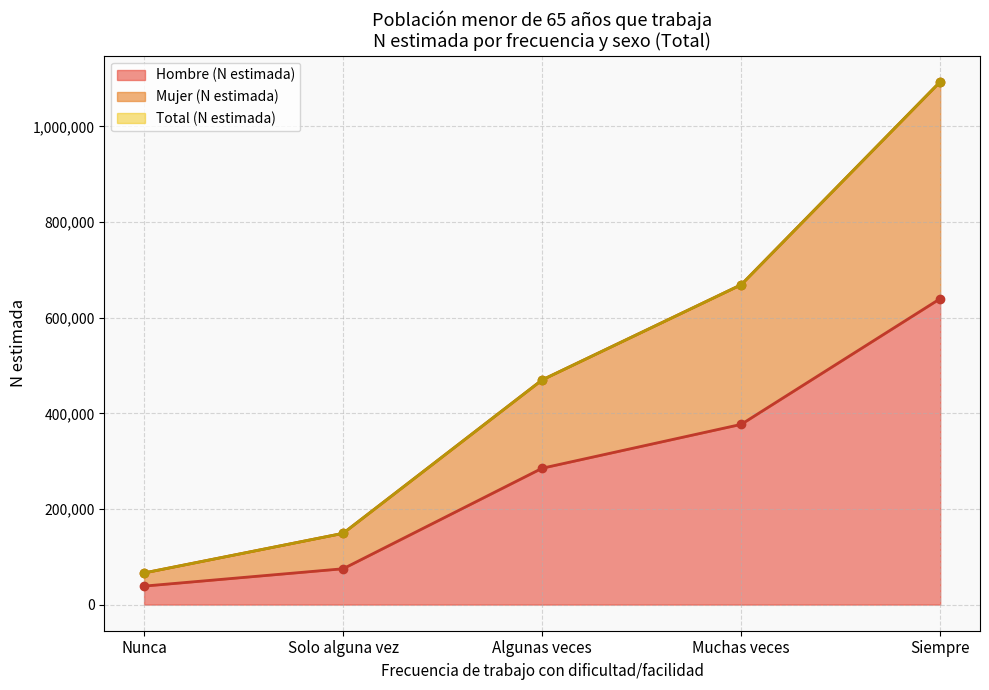

At which label does Algunas veces first exceed 469884?

Muchas veces